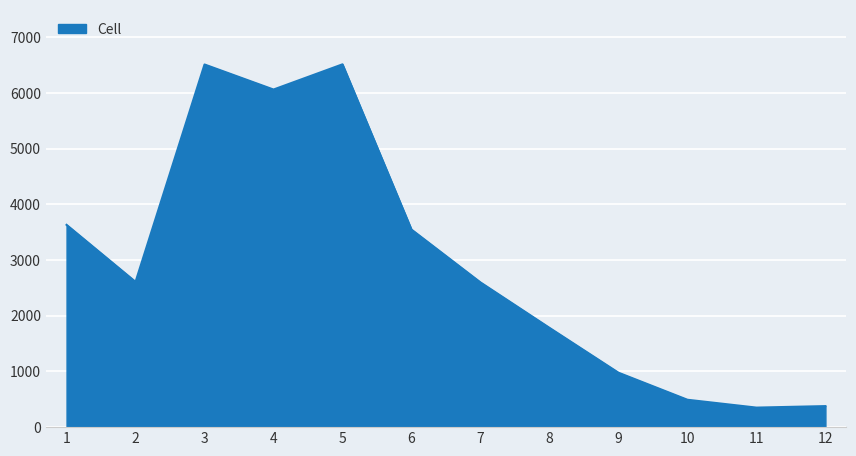

What is the change in value from 8 to 12?

-1406